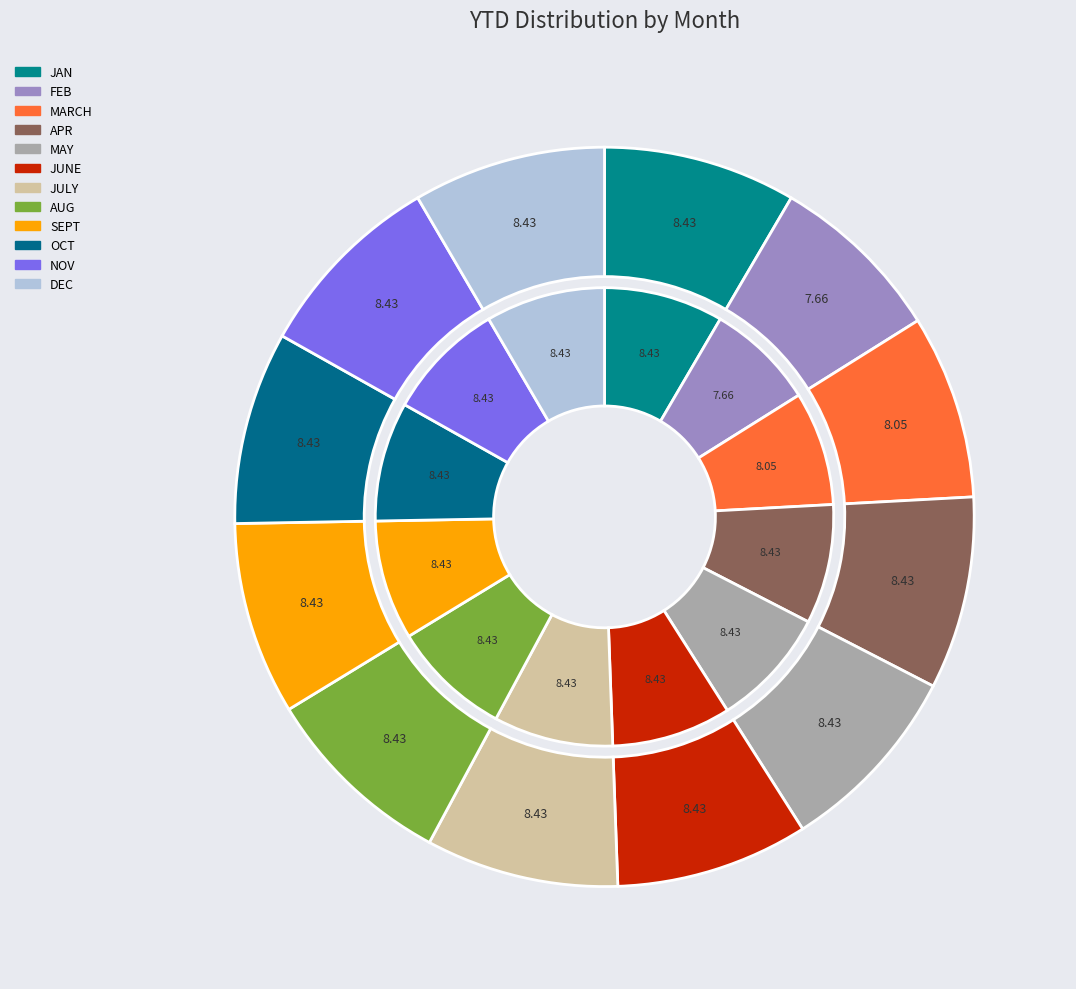

The DOY slice represents 1% of the pie. True or false?

False